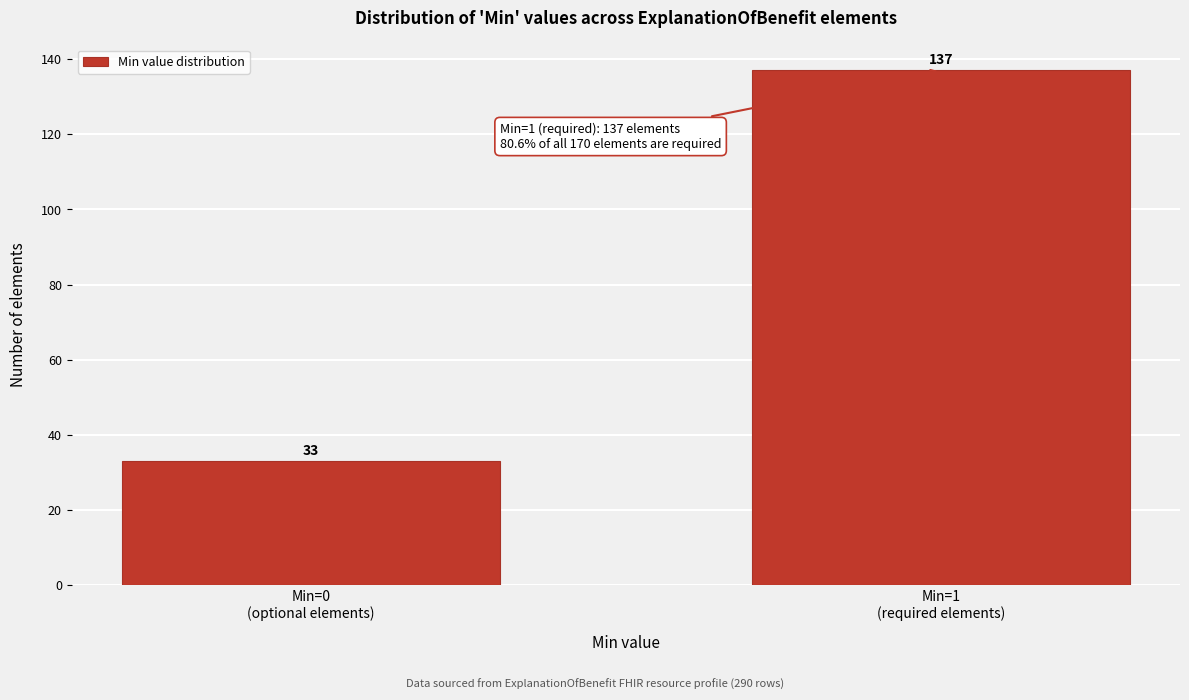

Reading right to left, what are all the values shown in this chart?

137	33